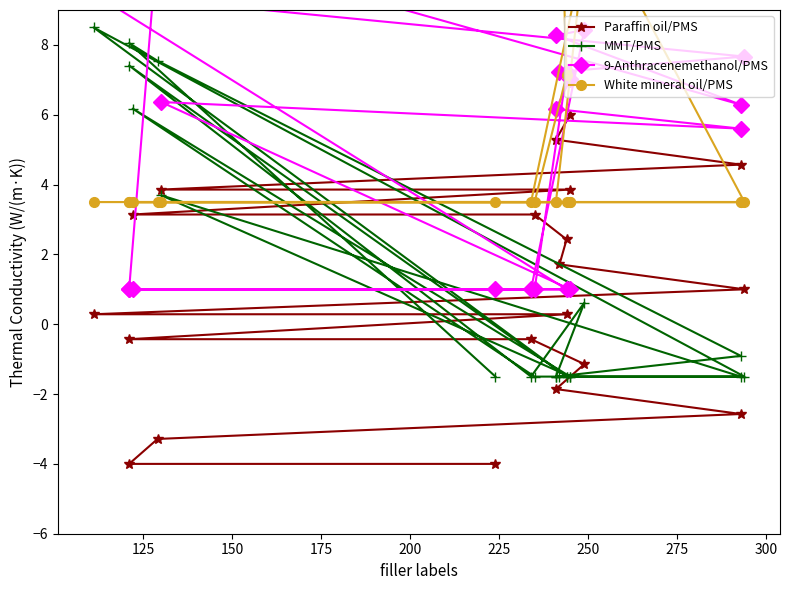

What are all the series names shown in the legend?

Paraffin oil/PMS, MMT/PMS, 9-Anthracenemethanol/PMS, White mineral oil/PMS